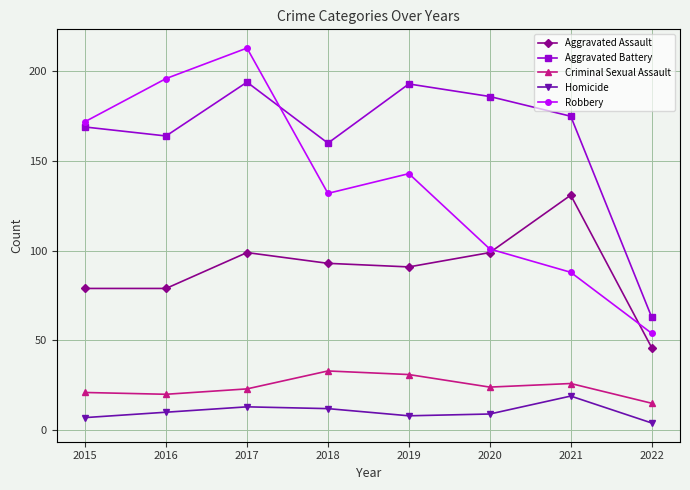

Reading left to right, extract all data points from this chart.

Aggravated Assault: 79	79	99	93	91	99	131	46
Aggravated Battery: 169	164	194	160	193	186	175	63
Criminal Sexual Assault: 21	20	23	33	31	24	26	15
Homicide: 7	10	13	12	8	9	19	4
Robbery: 172	196	213	132	143	101	88	54